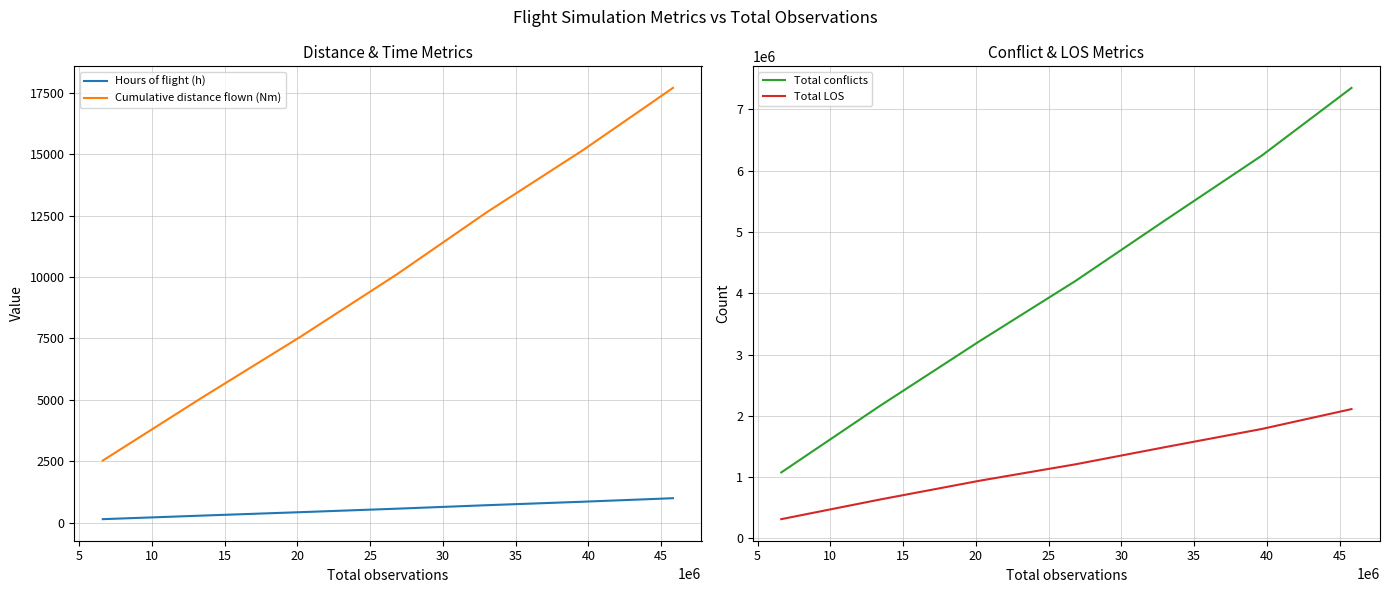

What is the highest value of the Cumulative distance flown (Nm) series?

17703.6